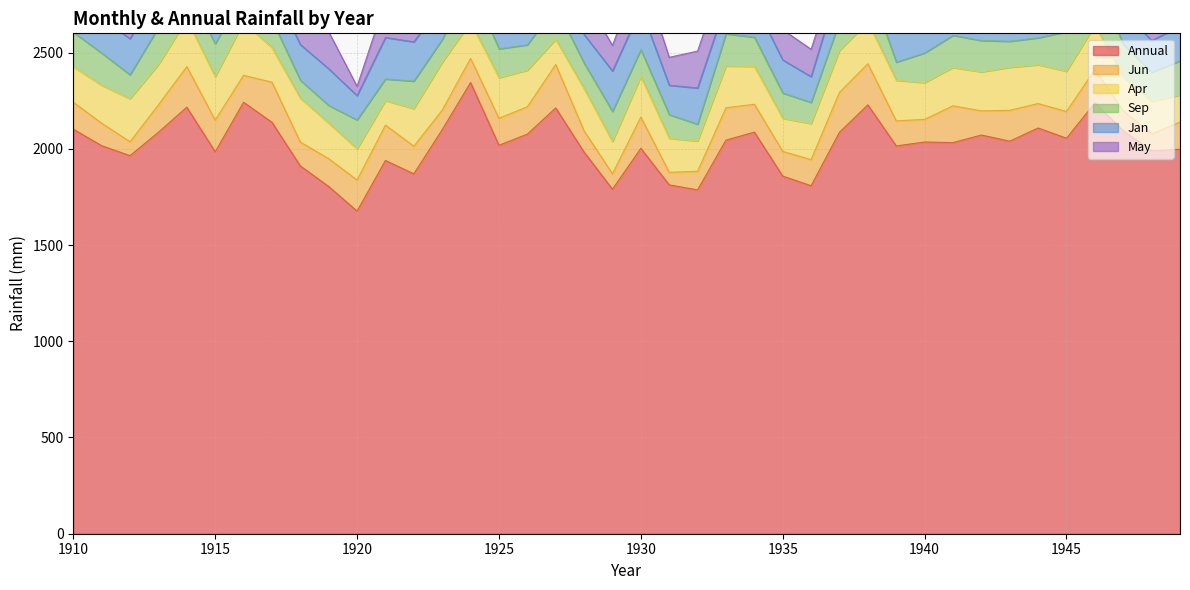

Which series ends up on top after the final intersection of May and Jun?

May